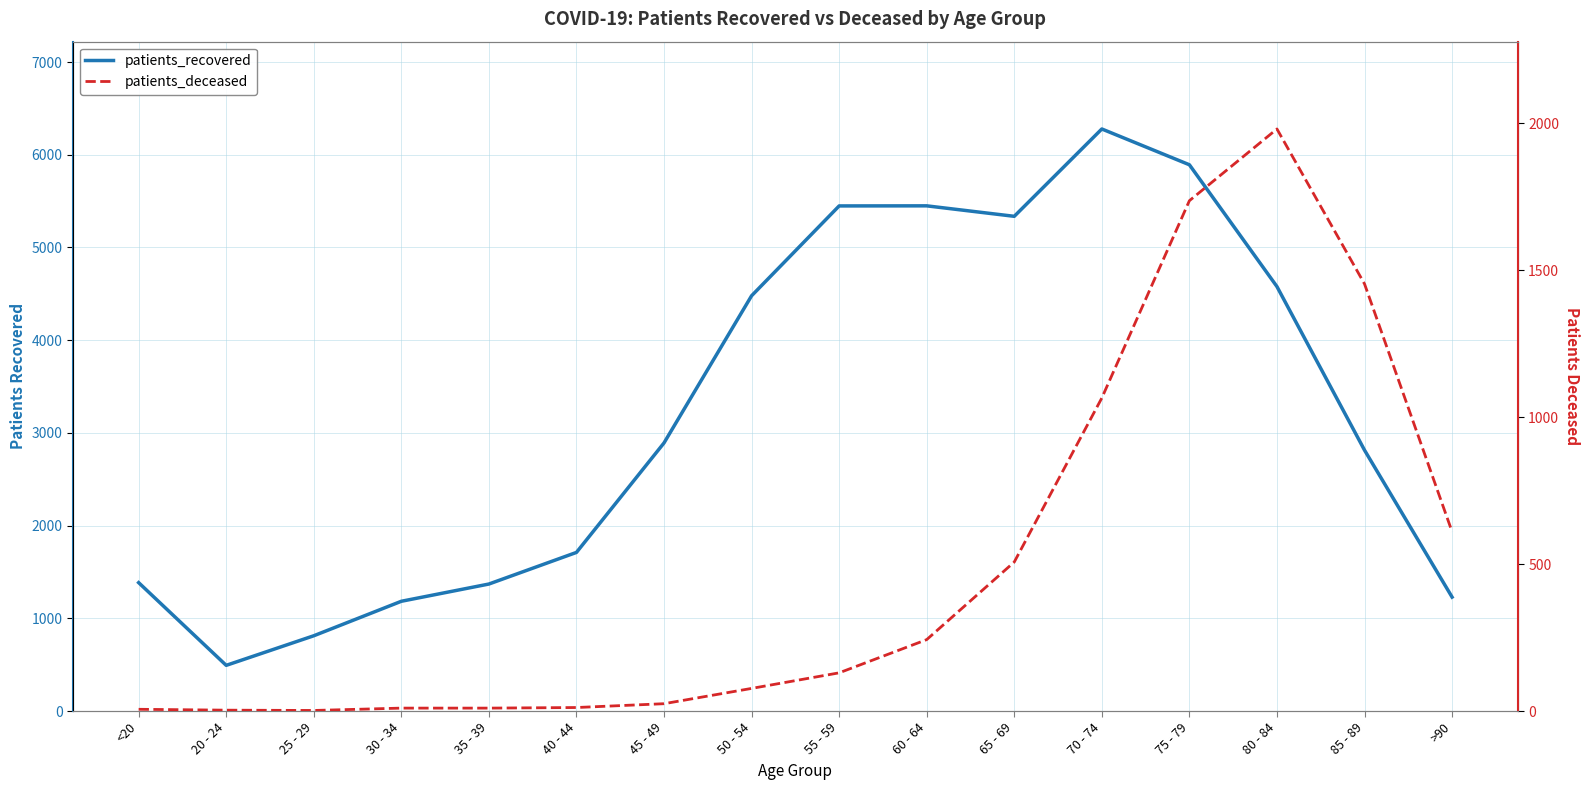

What is the minimum value shown in the chart?

2